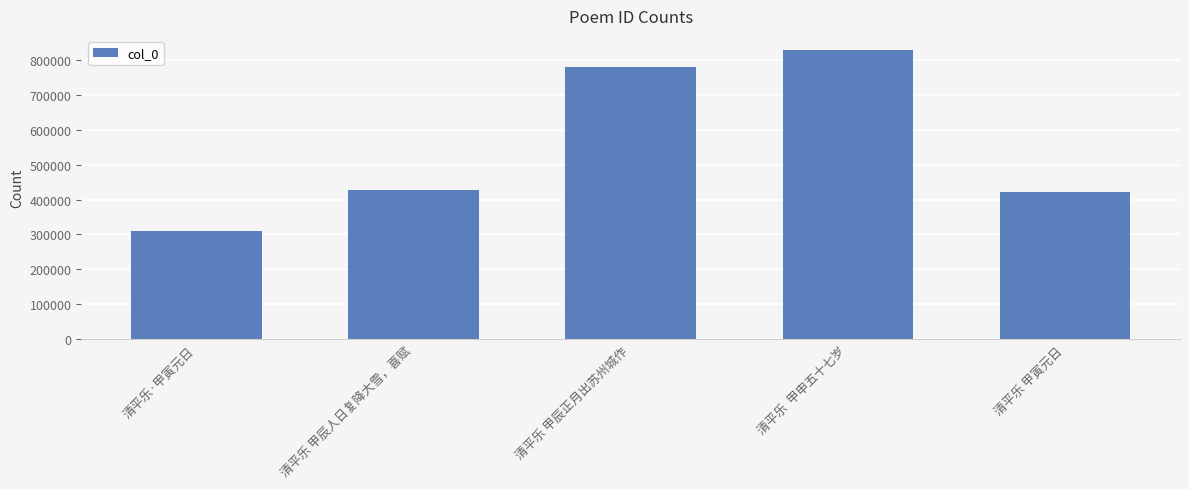

Is it true that the value at 清平乐 甲寅元日 is 244365?

False